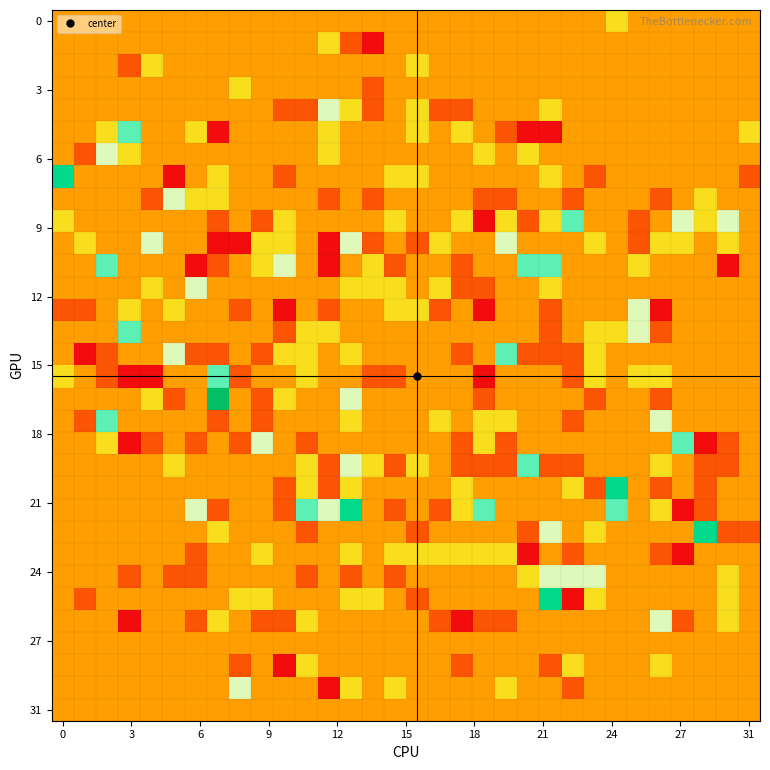

At which category is the sum across all series the highest?

13